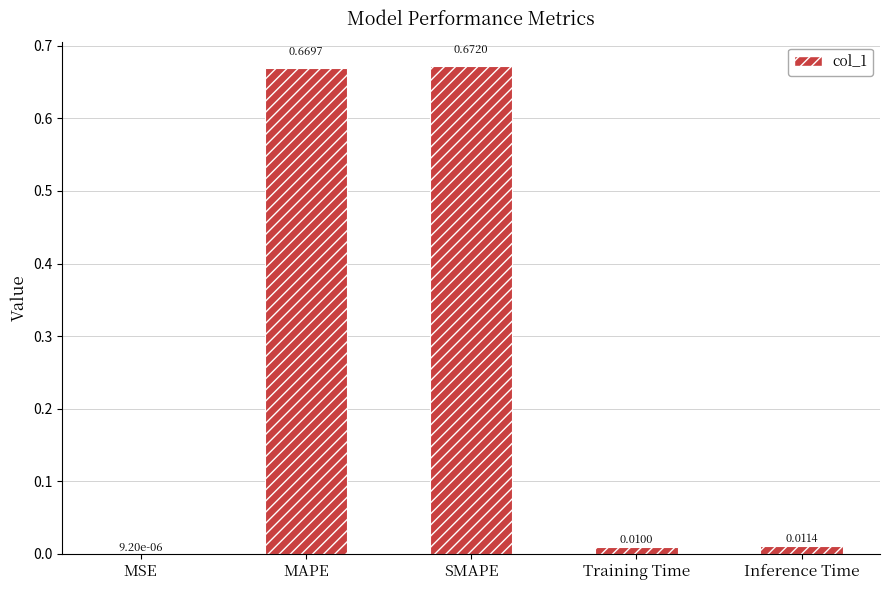

Where is the data nearest to the value 0?

MSE